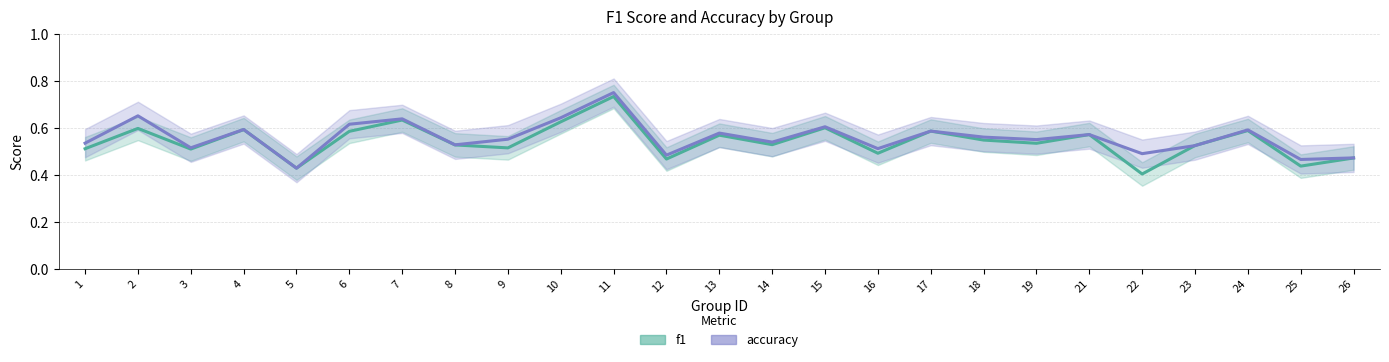

Which category has the highest value across all series?

11